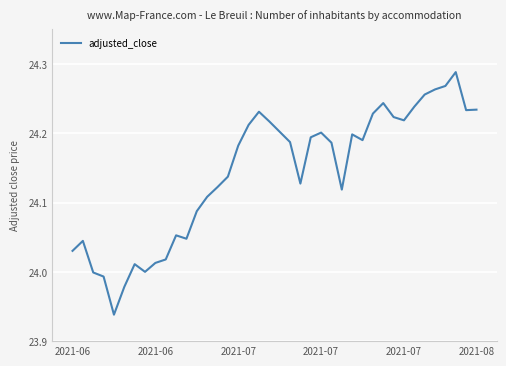

What is the difference between the maximum and minimum values?

0.4